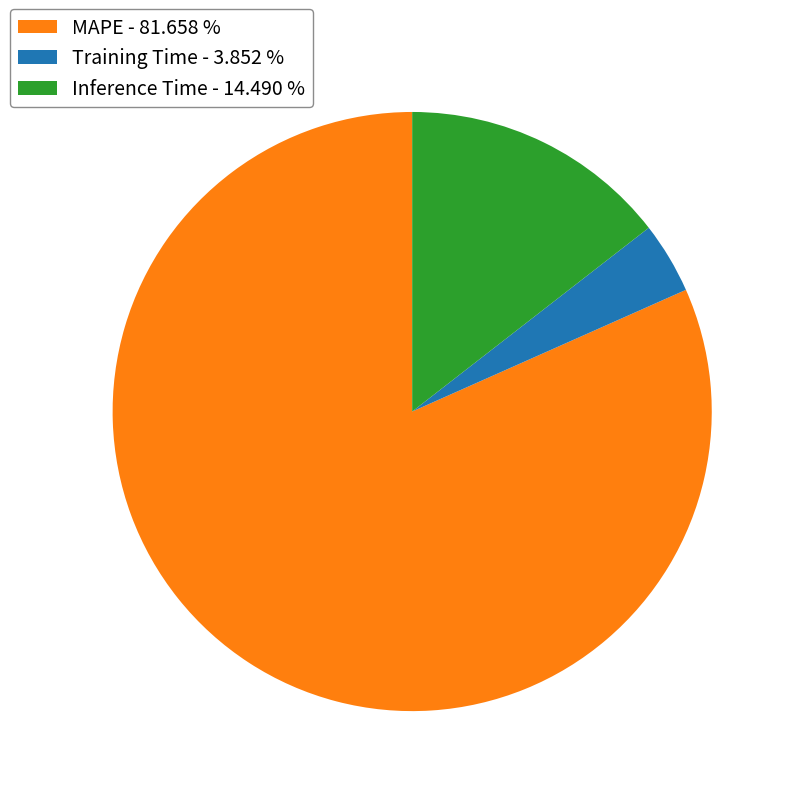

The Inference Time slice represents 8% of the pie. True or false?

False